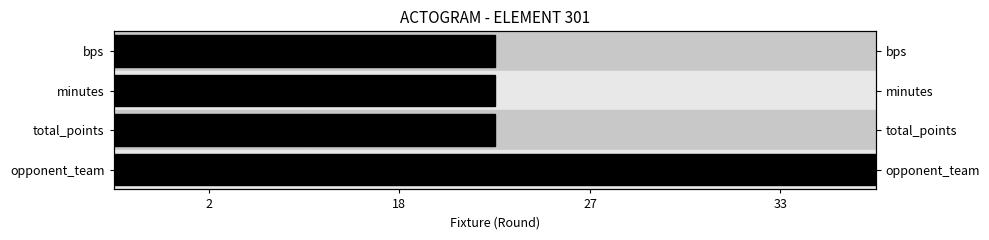

Which has a higher value, 33 or 18?

18